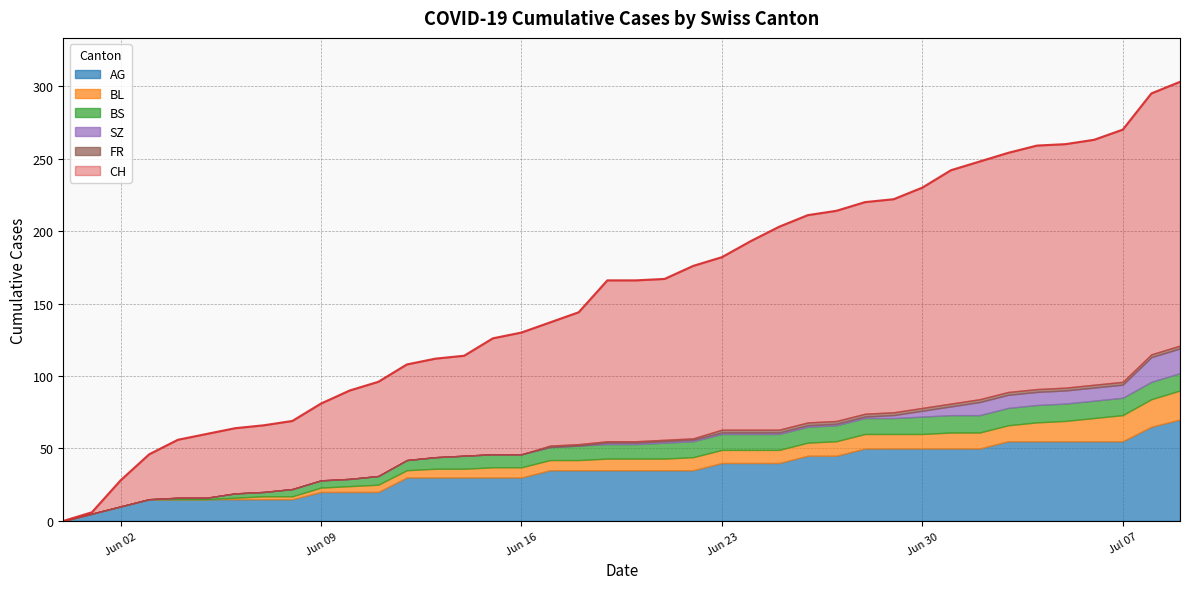

What is the sum of all BS values?

329